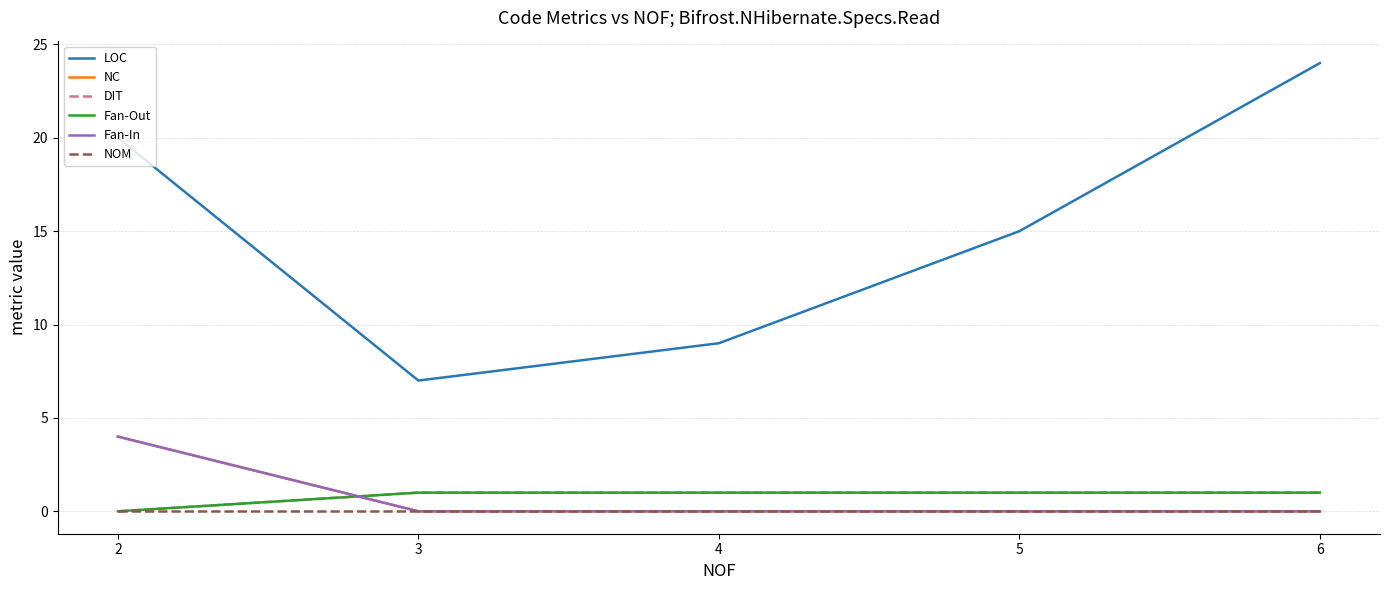

Does the chart have visible grid lines?

Yes